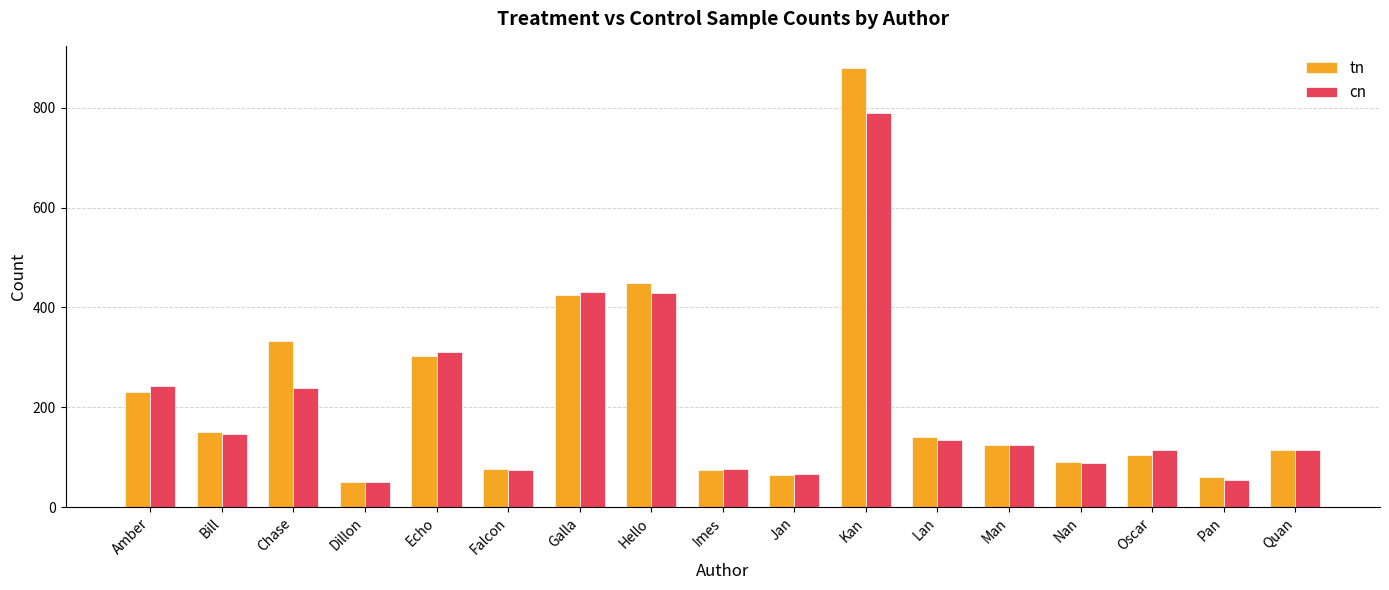

What is the total value across all series at Oscar?

220